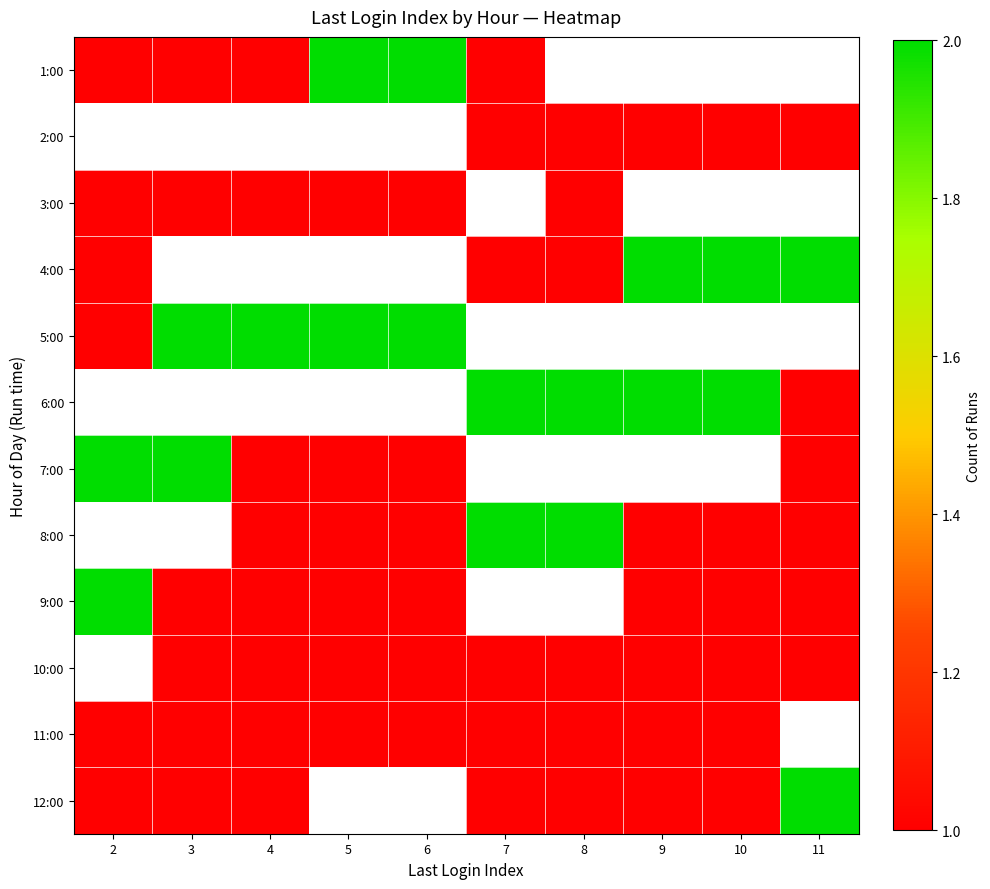

What is the spread (max minus min) of values at 4?

1.0